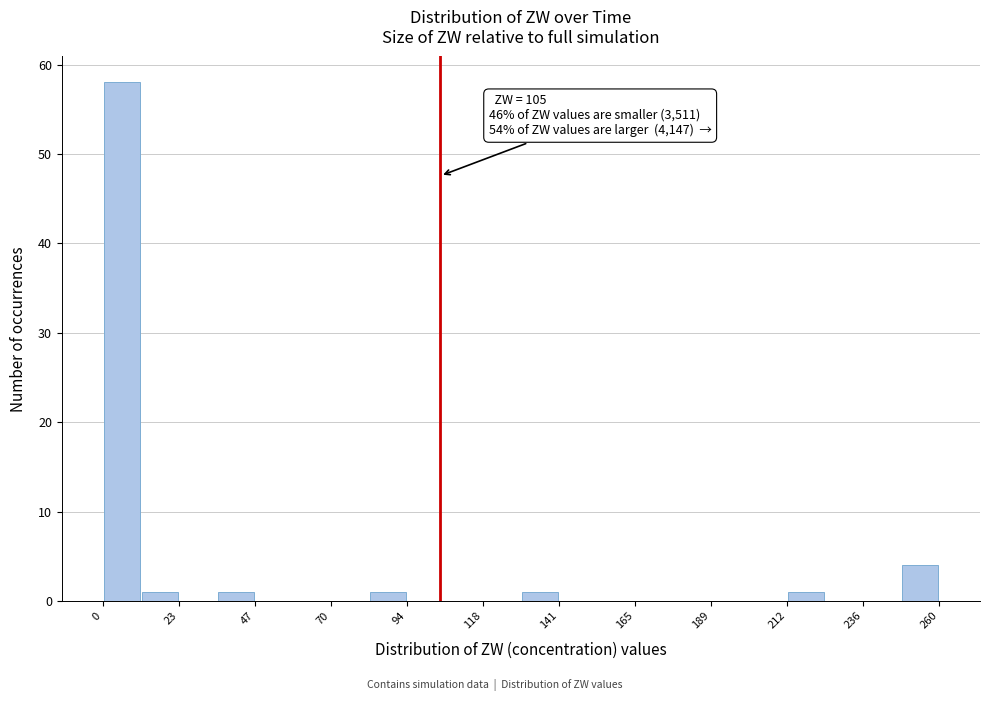

Around what value on the x-axis is the tallest bar? Give the approximate position of its centre, as read against the axis.

5